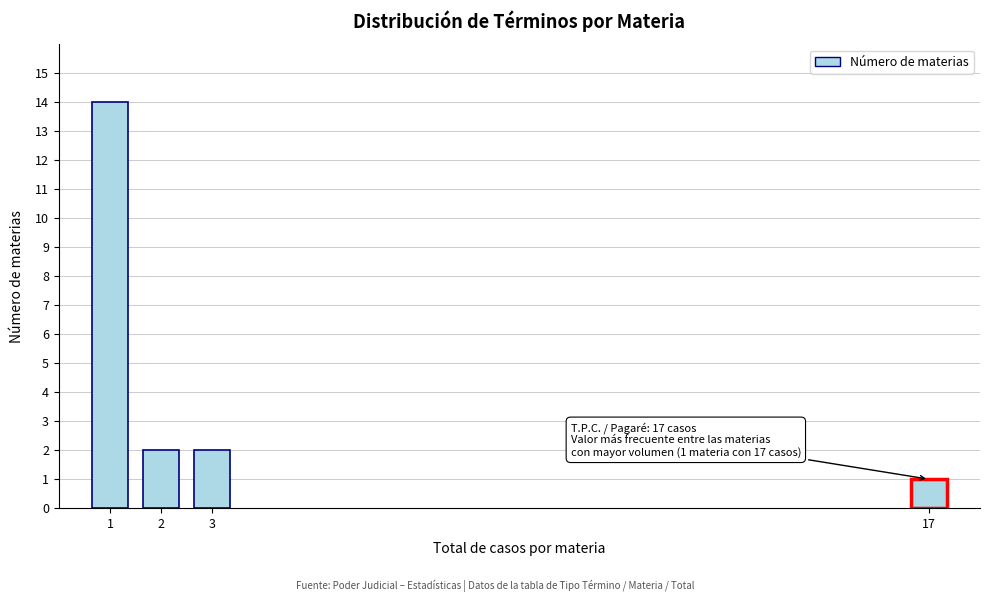

Reading left to right, what are all the values shown in this chart?

1=14	2=2	3=2	17=1